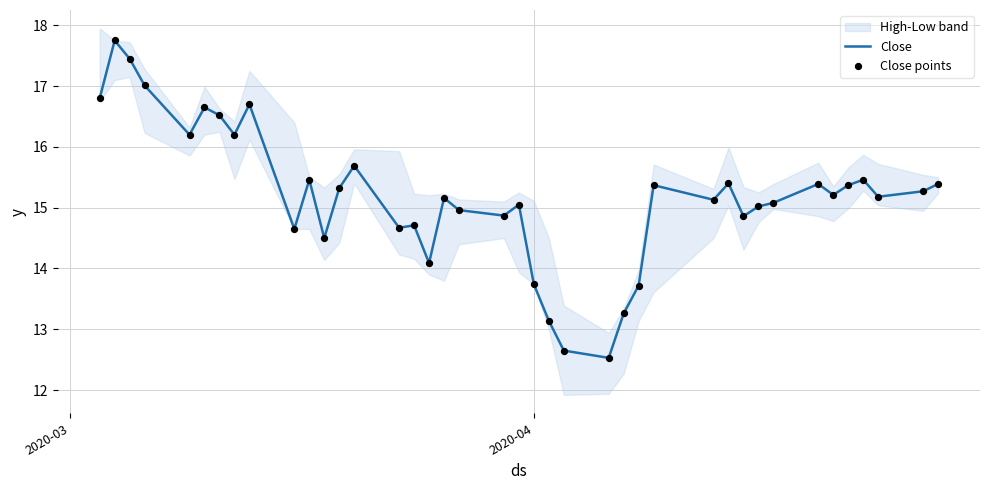

What is the maximum value for Close?

17.8